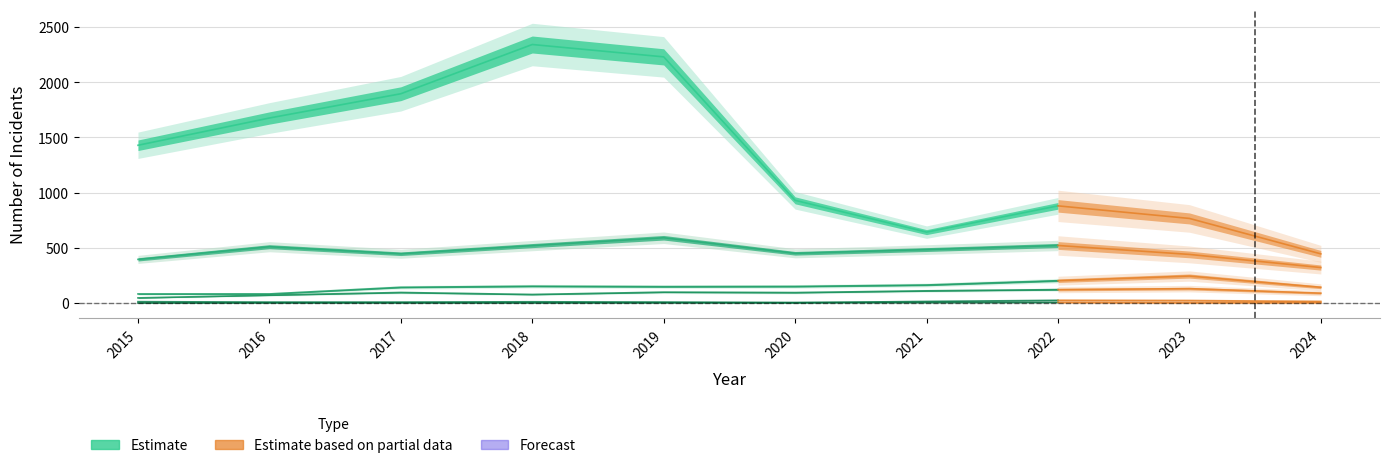

What is the value of the Criminal Sexual Assault point at the 10th from the left?

14